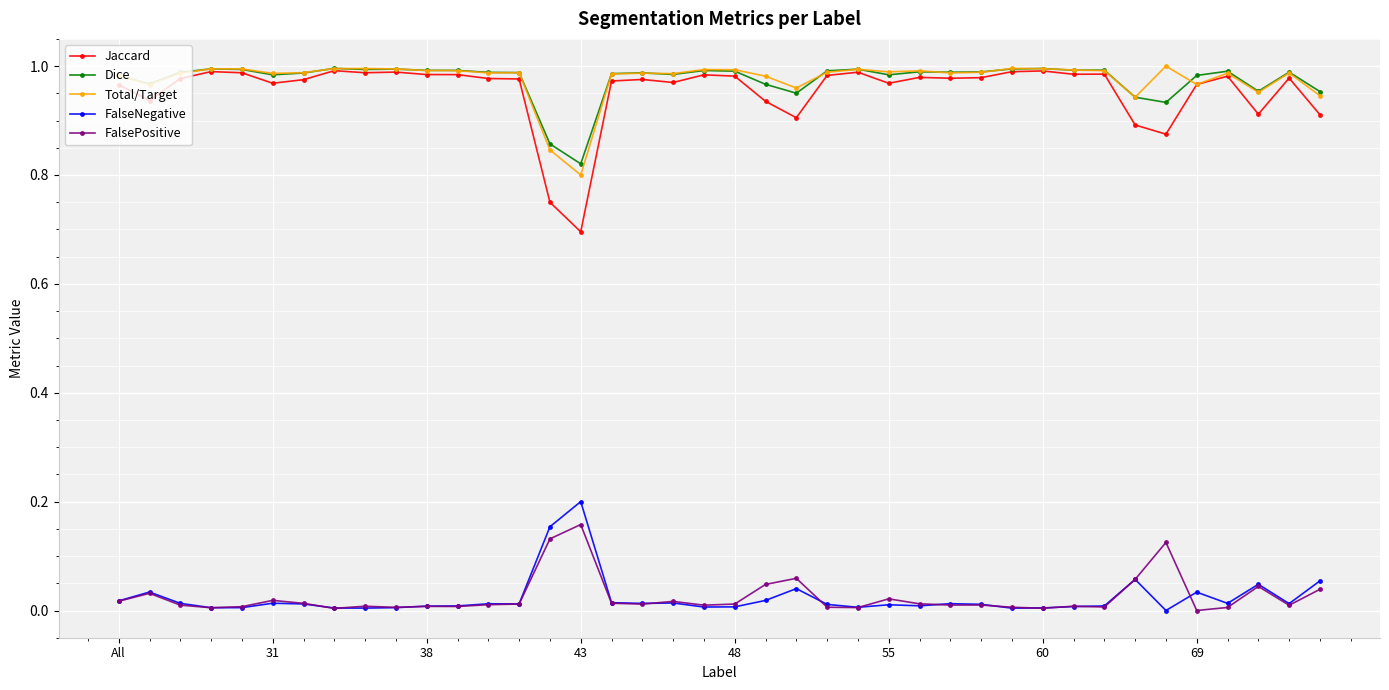

True or false: FalsePositive and Dice intersect in this chart.

False